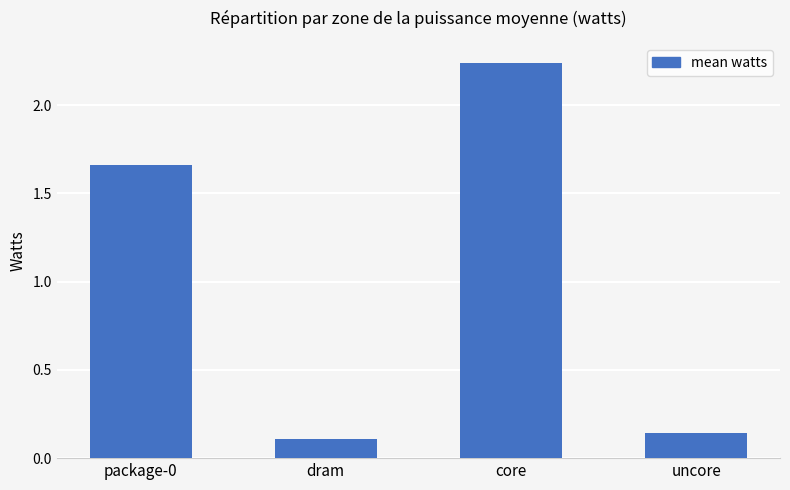

What is the label of the 3rd bar from the right?

dram